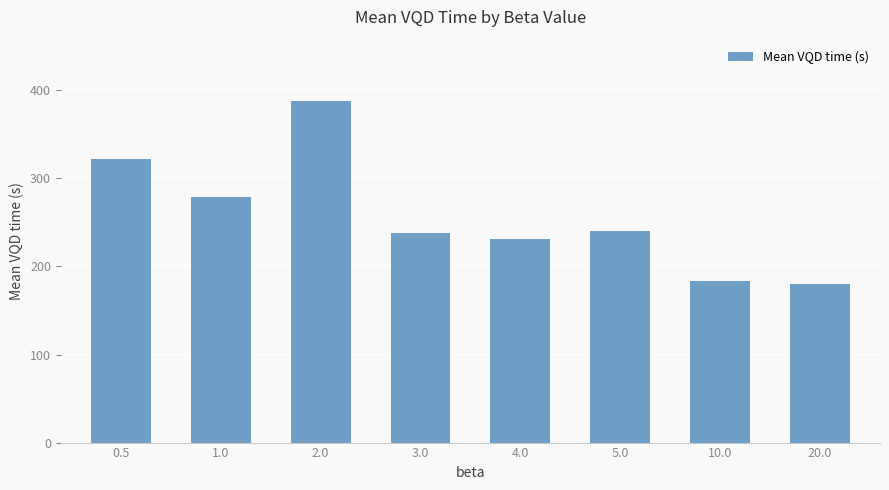

Approximately how many times larger is the value at 3.0 compared to 0.5?

0.7